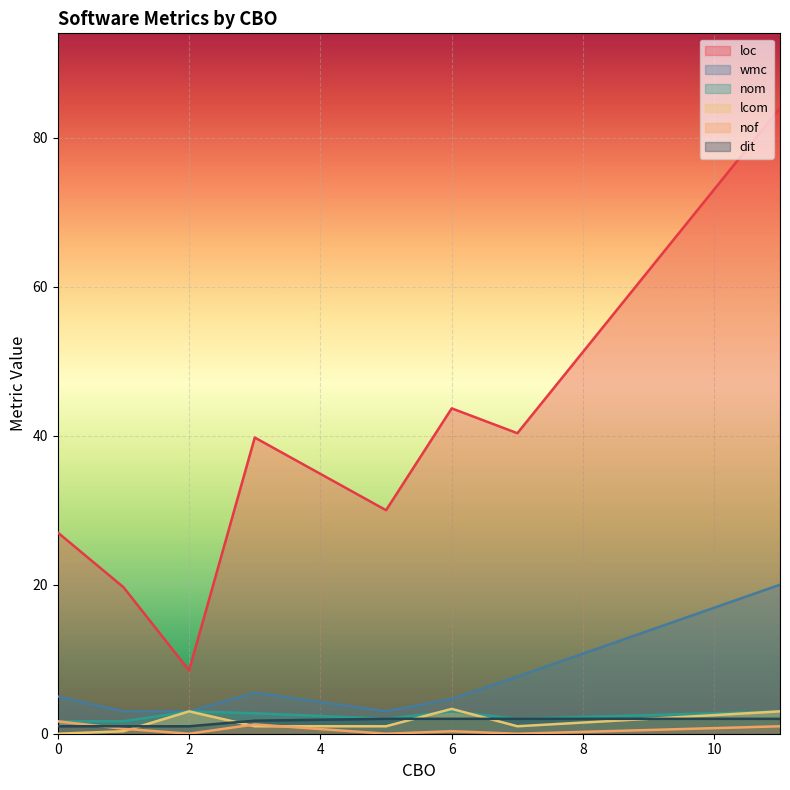

What is the sum of all nof values?

4.9